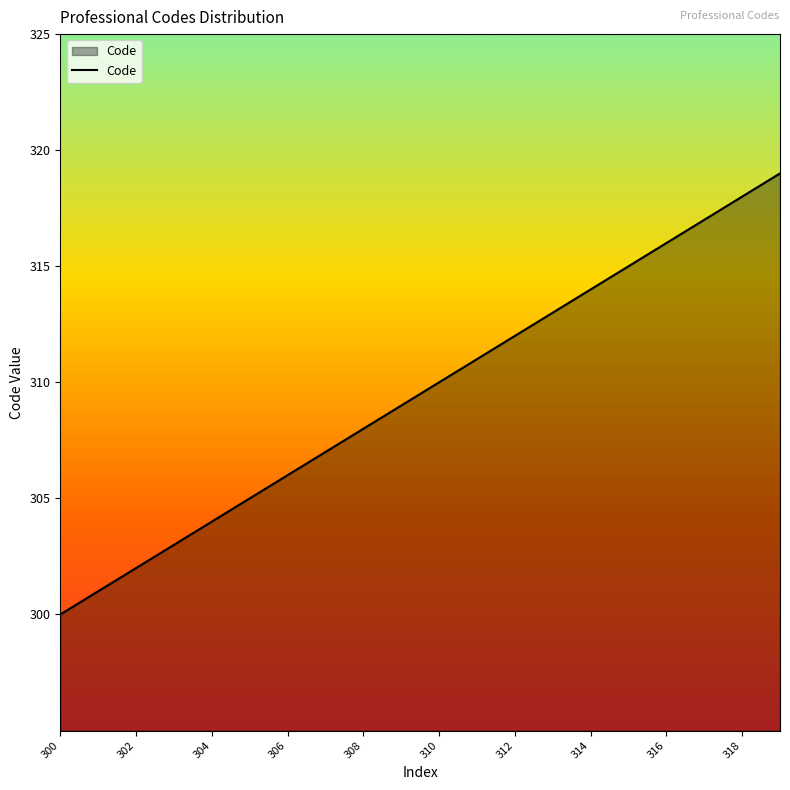

What is the minimum value shown in the chart?

300